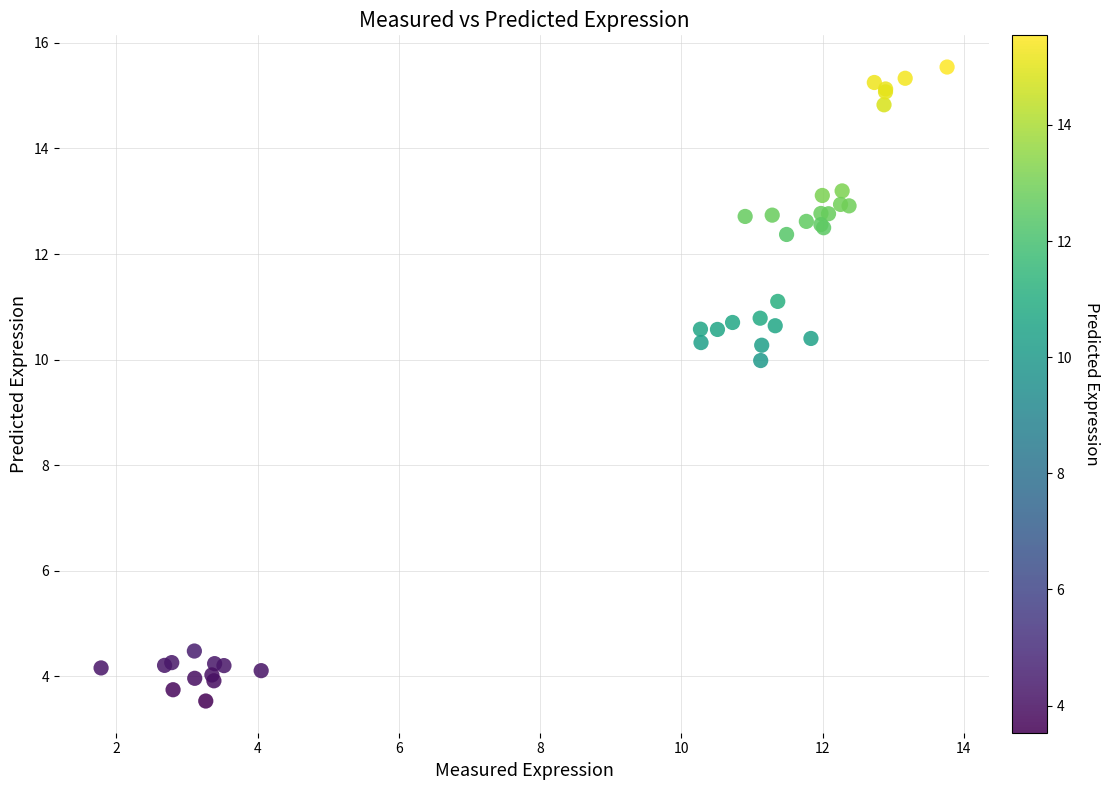

What Y value in the scatter plot is closest to 9?

10.0